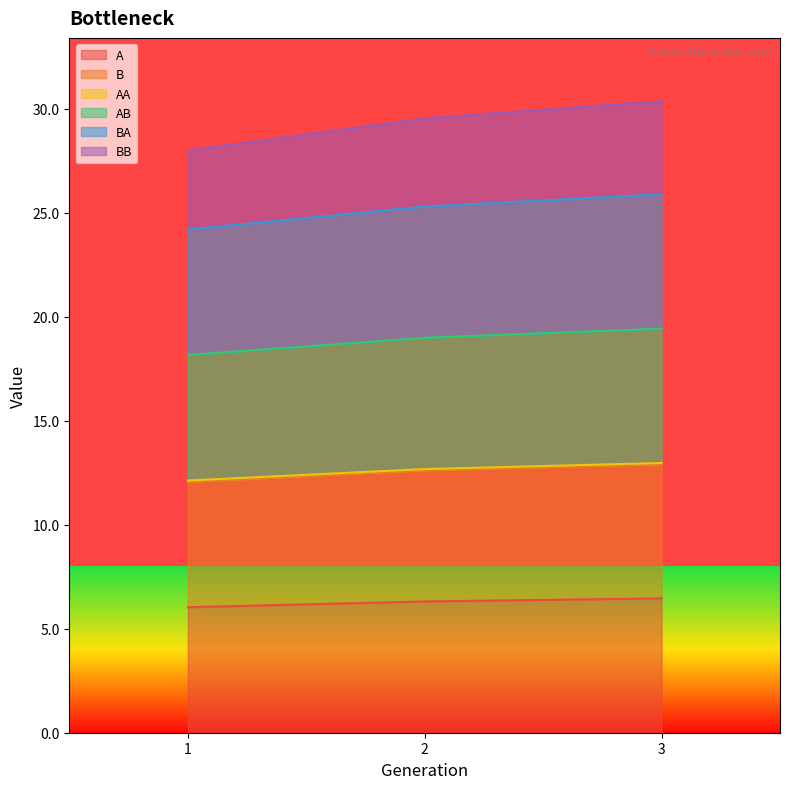

Does the chart display data point markers on the line(s)?

No